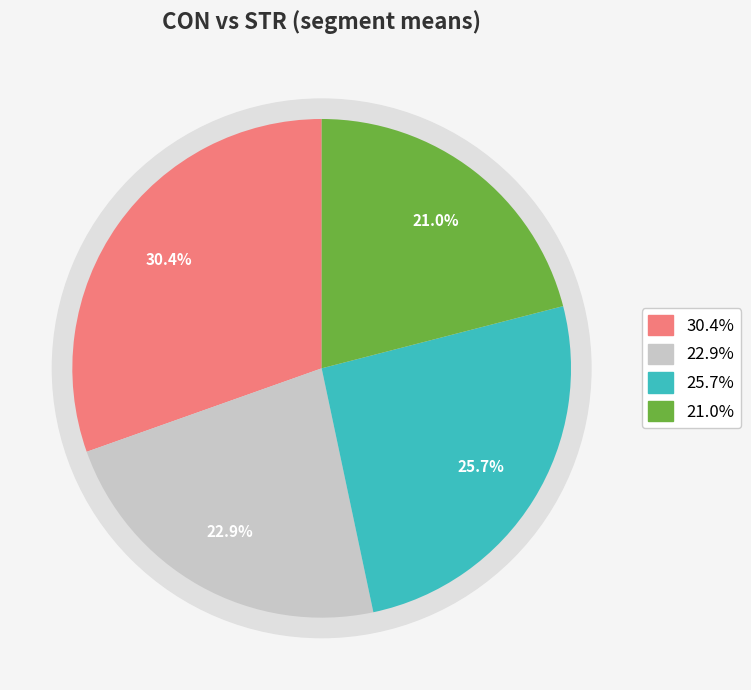

Does CON account for over 50% of the chart?

Yes